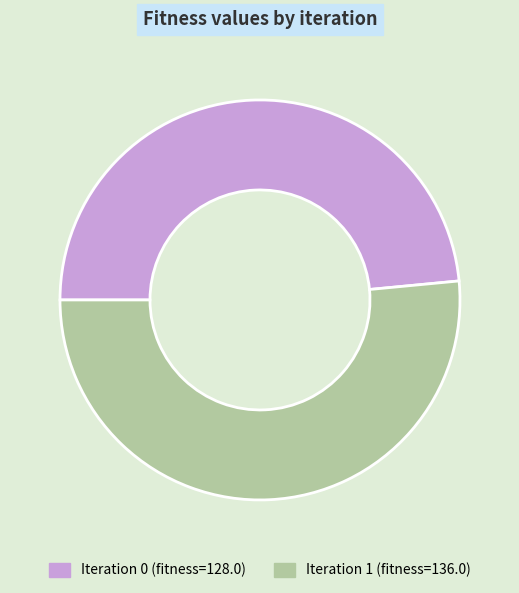

How many segments does this pie chart have?

2